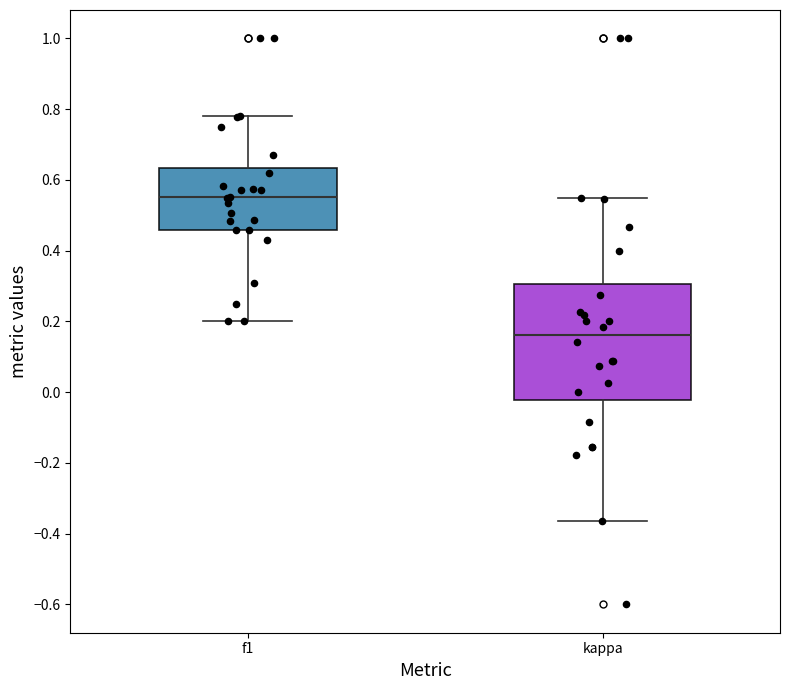

Where is the upper edge of the box for f1 on the y-axis? The values are not printed on the chart, so give them approximately, as read against the axis.

0.64